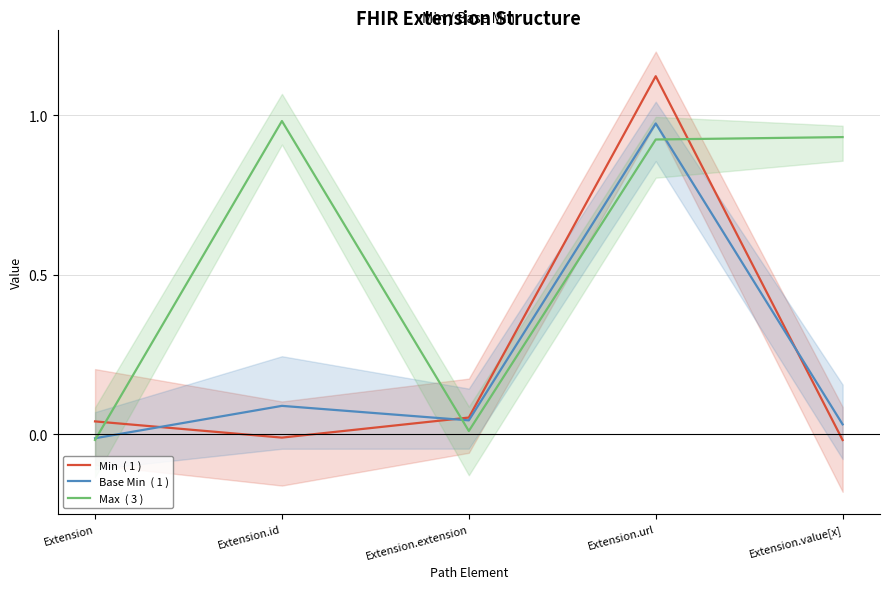

List the series in order of their peak value, lowest first.

Base Min  ( 1 ), Max  ( 3 ), Min  ( 1 )